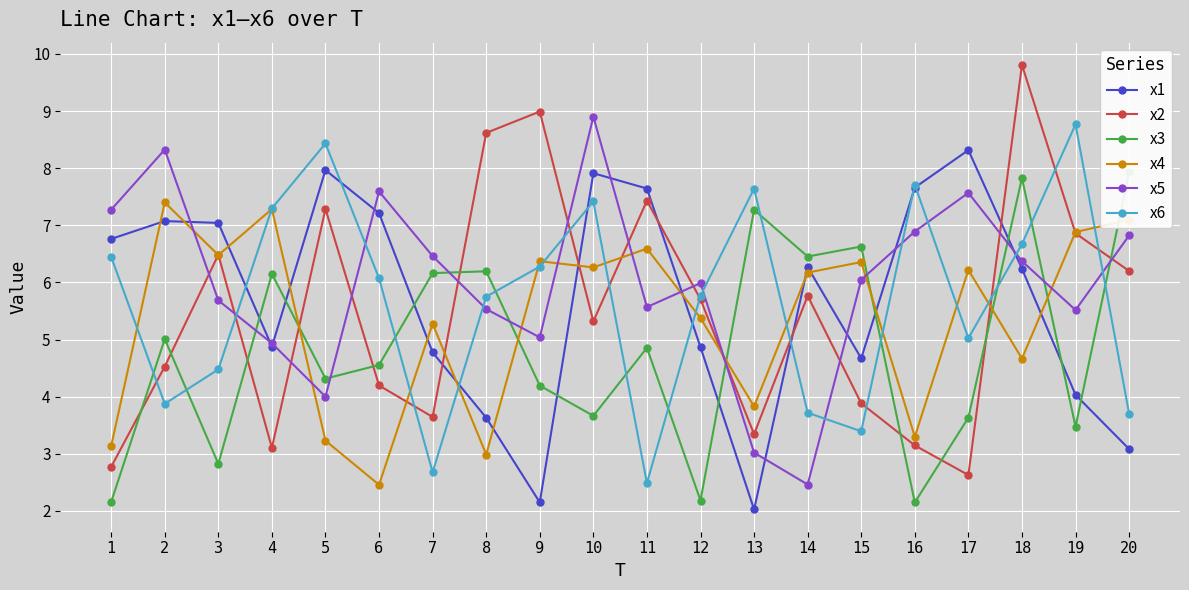

How many series are shown in this chart?

6